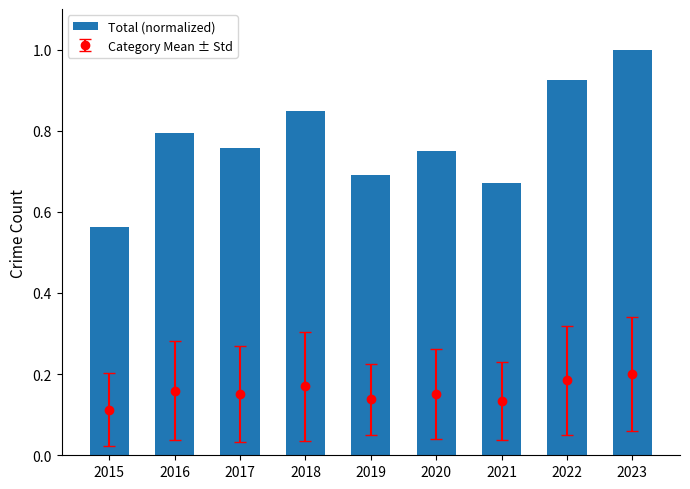

True or false: the data shows 1.0 at 2023.

True